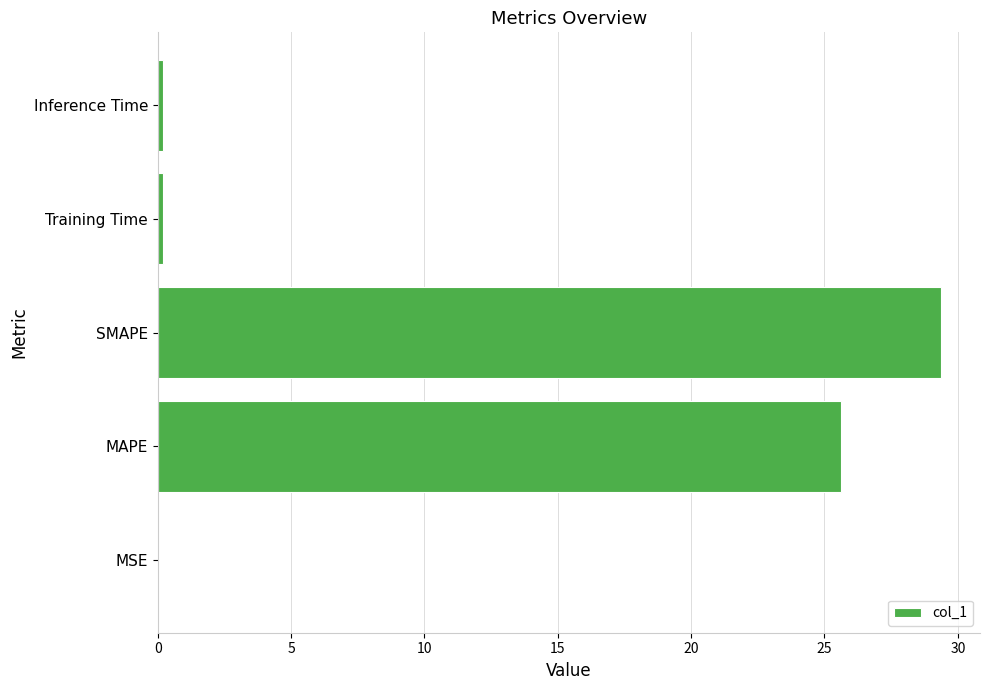

What is the sum of all values?

55.4